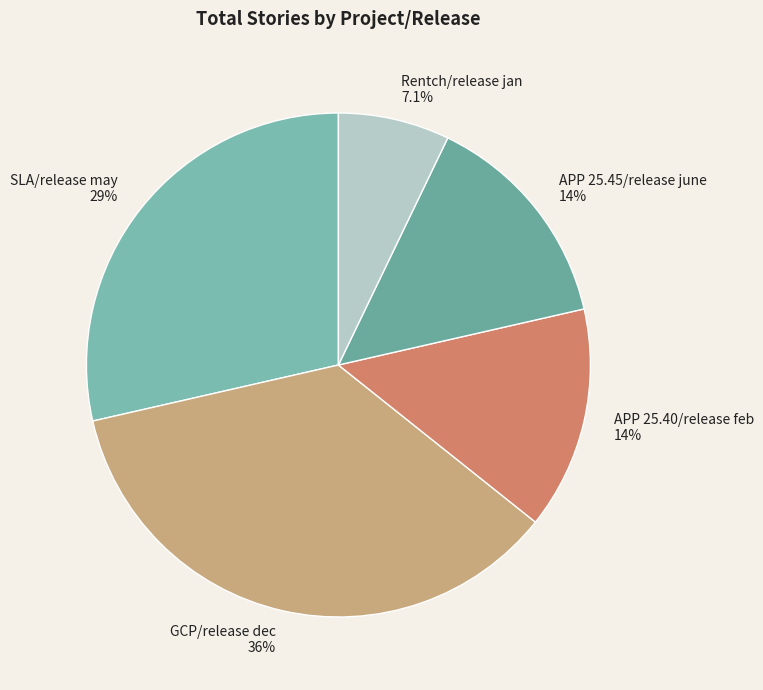

Does Rentch/release jan account for over 50% of the chart?

No